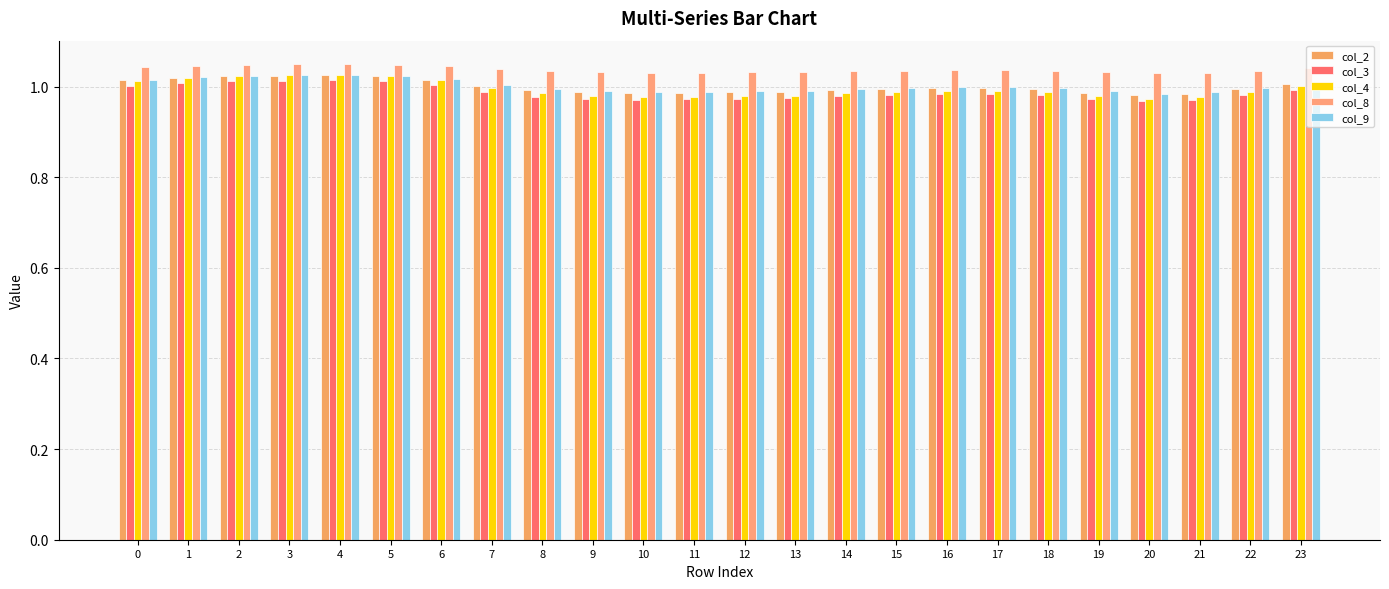

How many categories are shown in the chart?

24